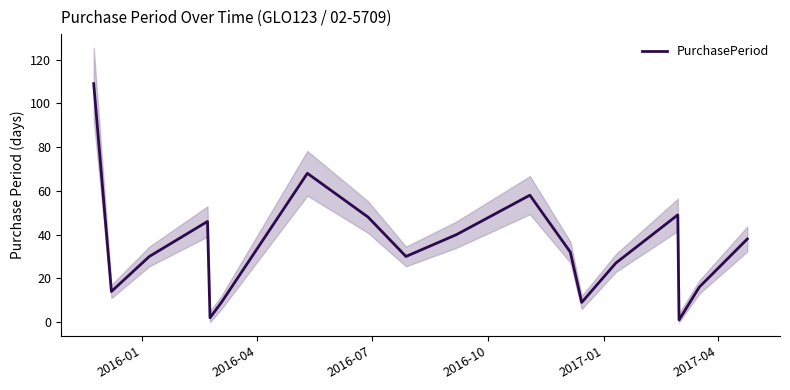

What is the highest value of the PurchasePeriod series?

109